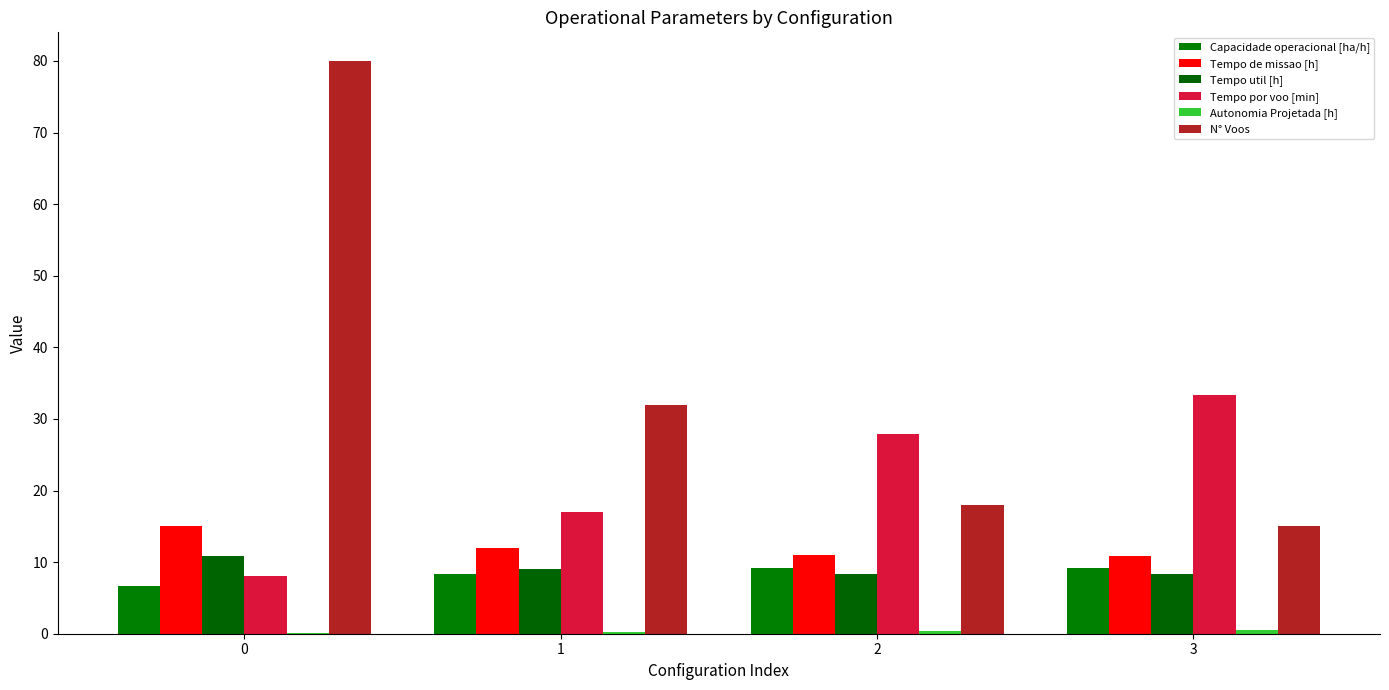

Which has a higher value, 1 or 2?

2